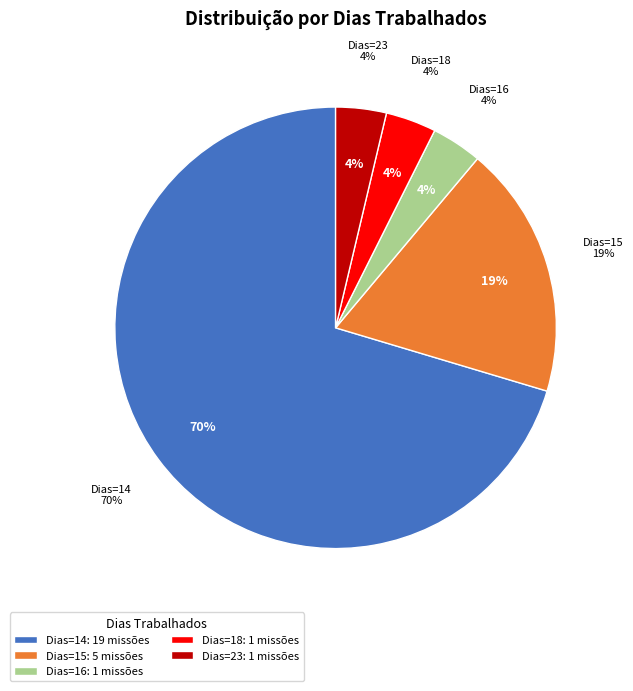

The 19 slice represents 19% of the pie. True or false?

False